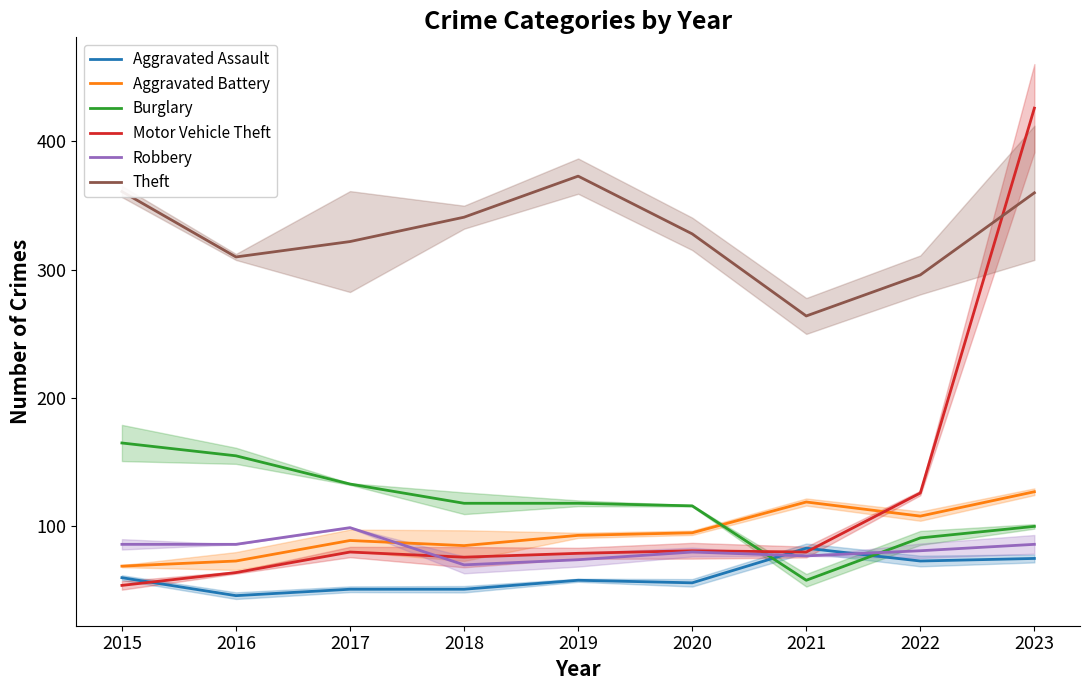

Rank the series by their maximum value, from highest to lowest.

Motor Vehicle Theft, Theft, Burglary, Aggravated Battery, Robbery, Aggravated Assault